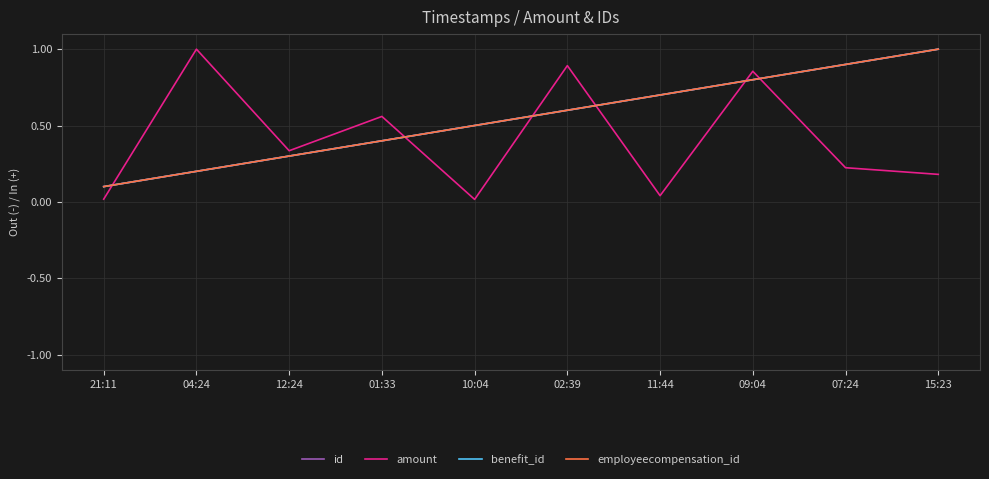

Reading left to right, extract all data points from this chart.

id: 21:11=0.1	04:24=0.2	12:24=0.3	01:33=0.4	10:04=0.5	02:39=0.6	11:44=0.7	09:04=0.8	07:24=0.9	15:23=1.0
amount: 21:11=0.0	04:24=1.0	12:24=0.3	01:33=0.6	10:04=0.0	02:39=0.9	11:44=0.0	09:04=0.9	07:24=0.2	15:23=0.2
benefit_id: 21:11=0.1	04:24=0.2	12:24=0.3	01:33=0.4	10:04=0.5	02:39=0.6	11:44=0.7	09:04=0.8	07:24=0.9	15:23=1.0
employeecompensation_id: 21:11=0.1	04:24=0.2	12:24=0.3	01:33=0.4	10:04=0.5	02:39=0.6	11:44=0.7	09:04=0.8	07:24=0.9	15:23=1.0